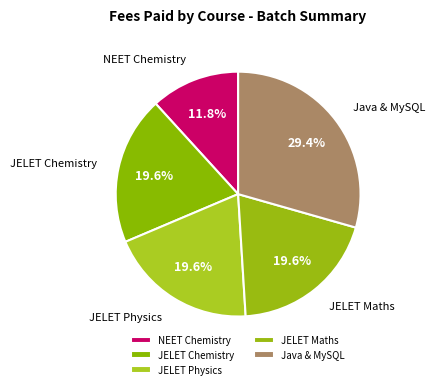

Approximately how many times larger is the value at JELET Physics compared to Java & MySQL?

0.7